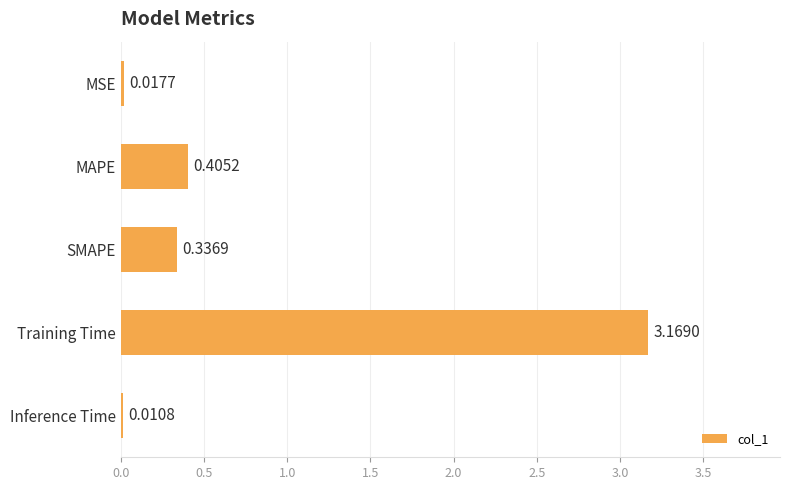

What is the change in value from MSE to SMAPE?

+0.3